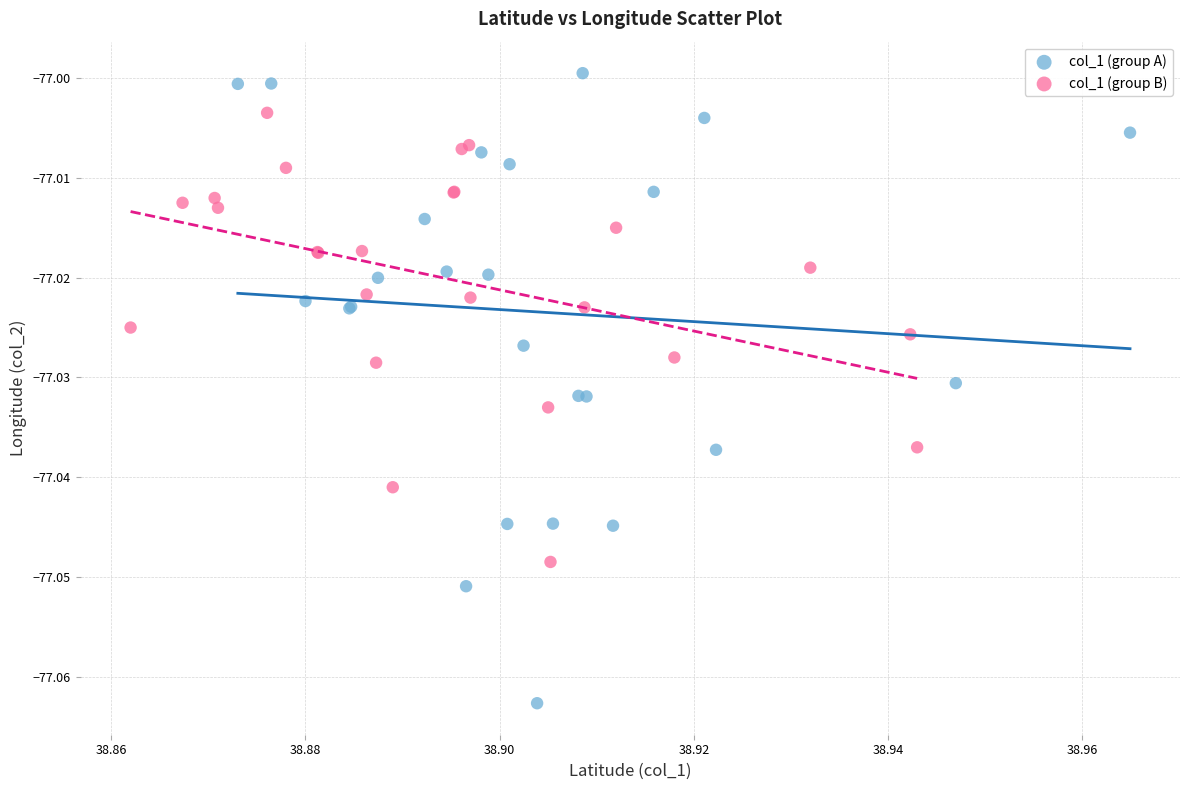

Which series contains the highest Y value?

col_1 (group A)